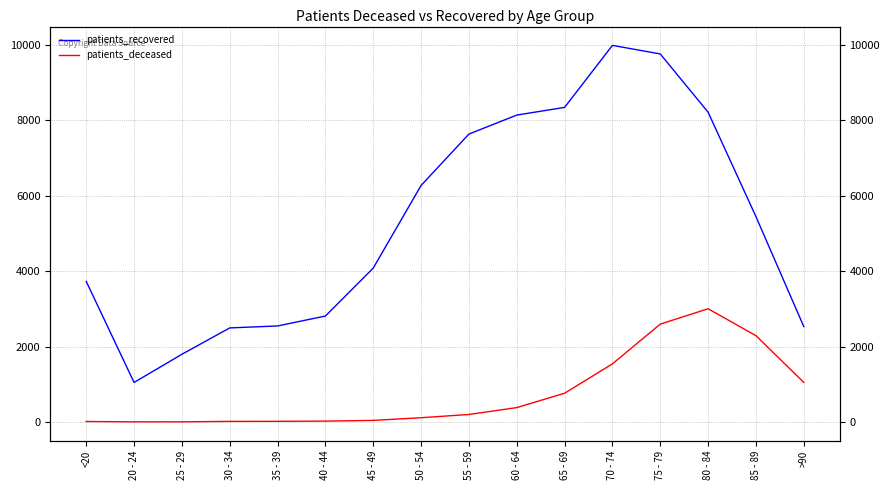

What are all the series names shown in the legend?

patients_recovered, patients_deceased